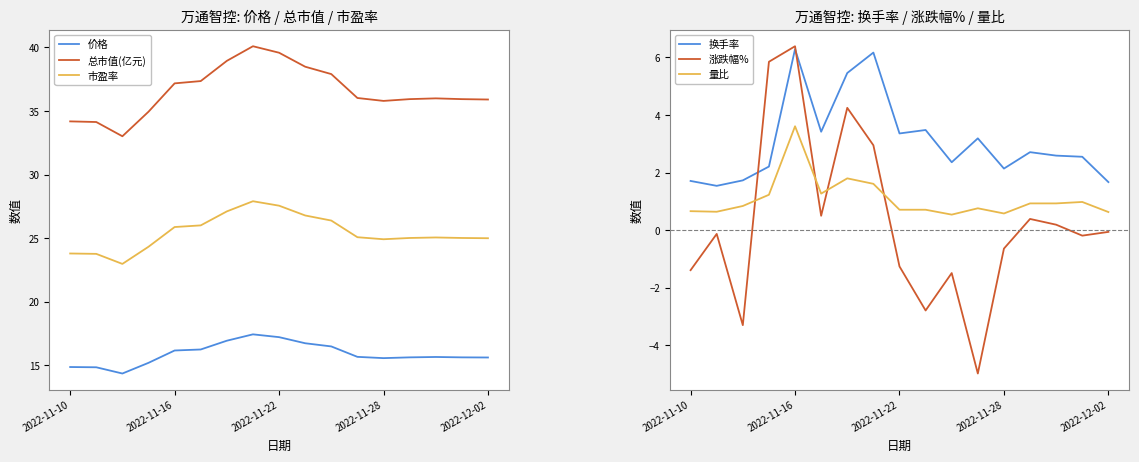

The value of 换手率 at 9 is 3.5. True or false?

True